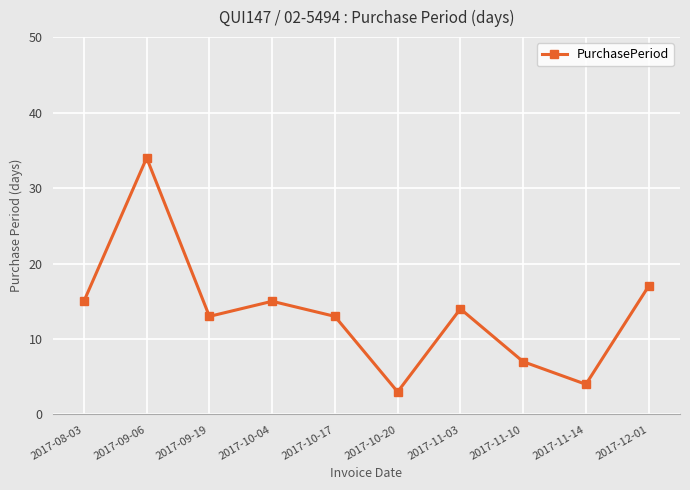

What is the maximum value shown in the chart?

34